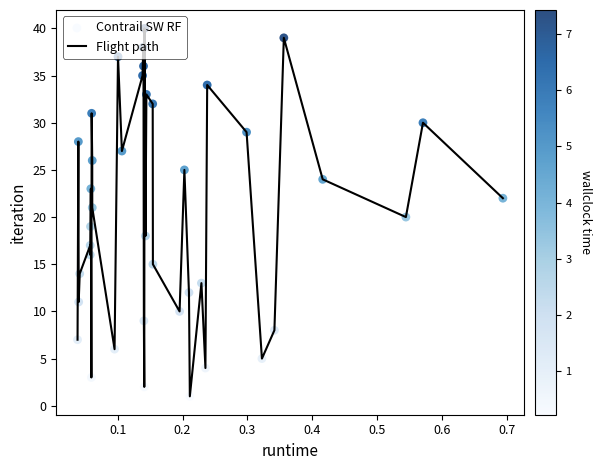

What is the difference between the maximum and minimum values?

39